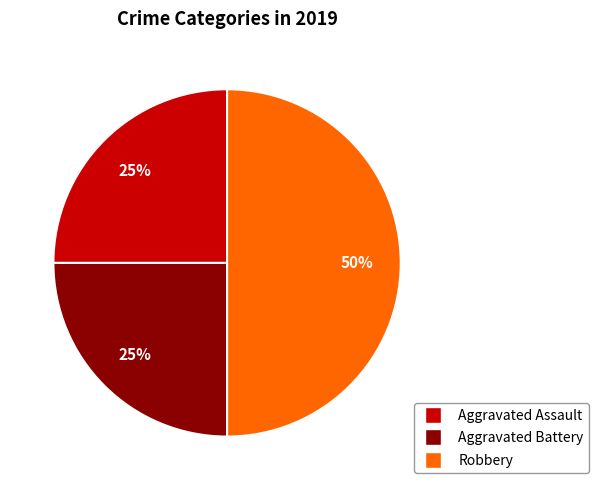

Approximately how many times larger is the value at Aggravated Assault compared to Robbery?

0.5